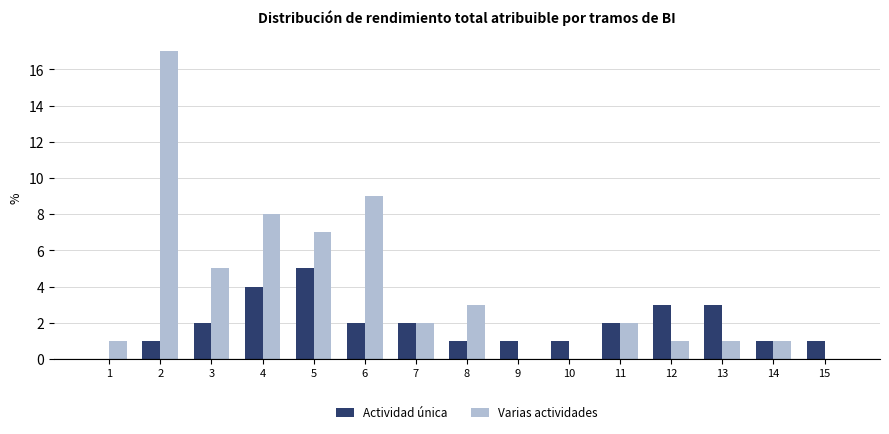

True or false: Varias actividades has a value of 0 at 9.

True